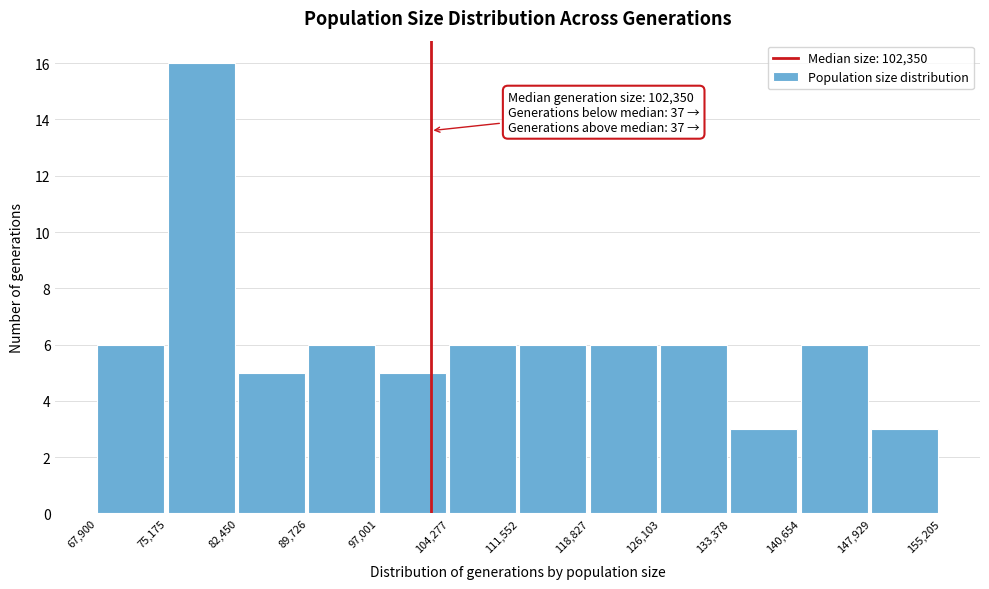

Over which range of the x-axis is the bar tallest?

75,175 to 82,450